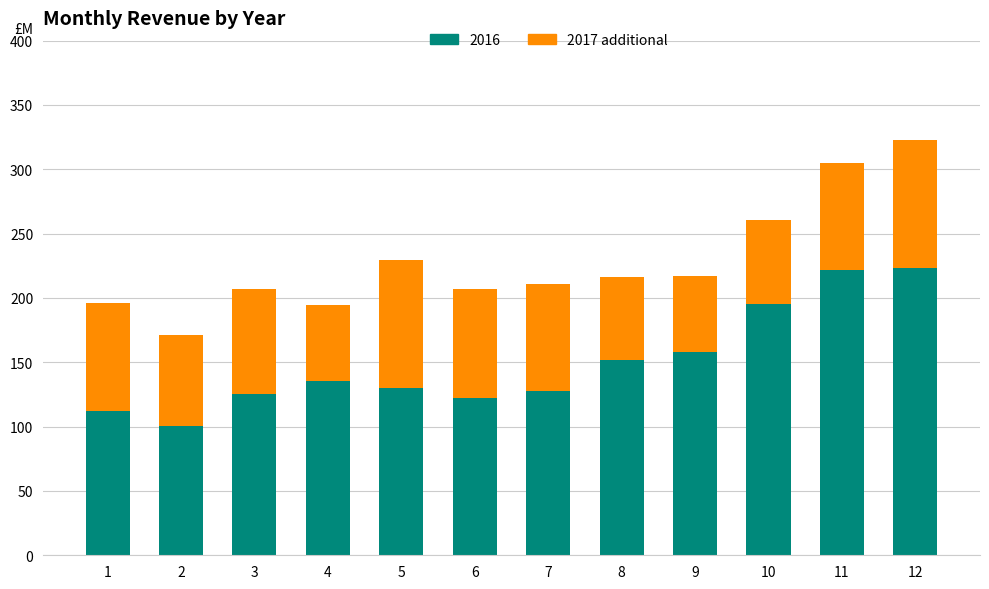

Are the bars horizontal?

No